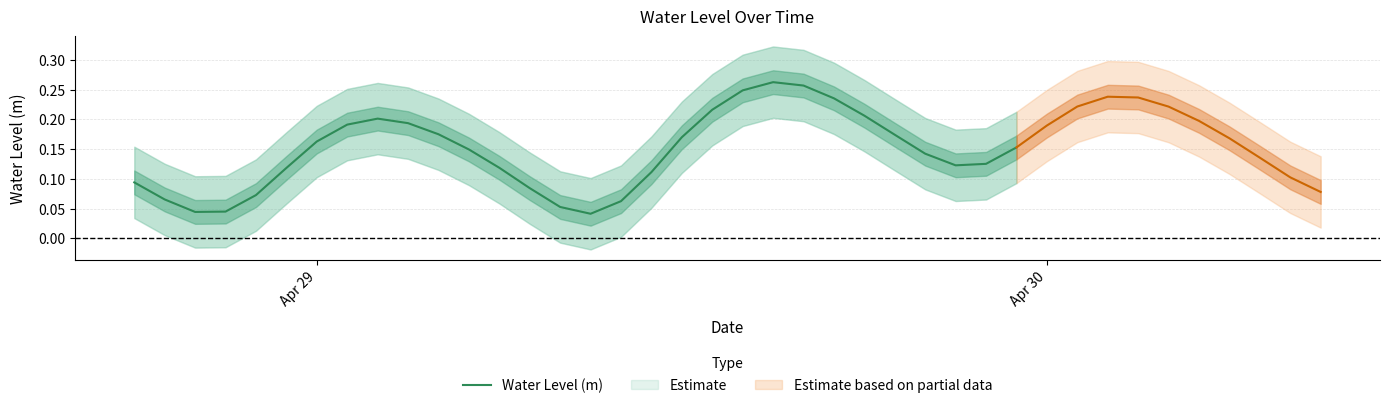

Does the chart have visible grid lines?

Yes